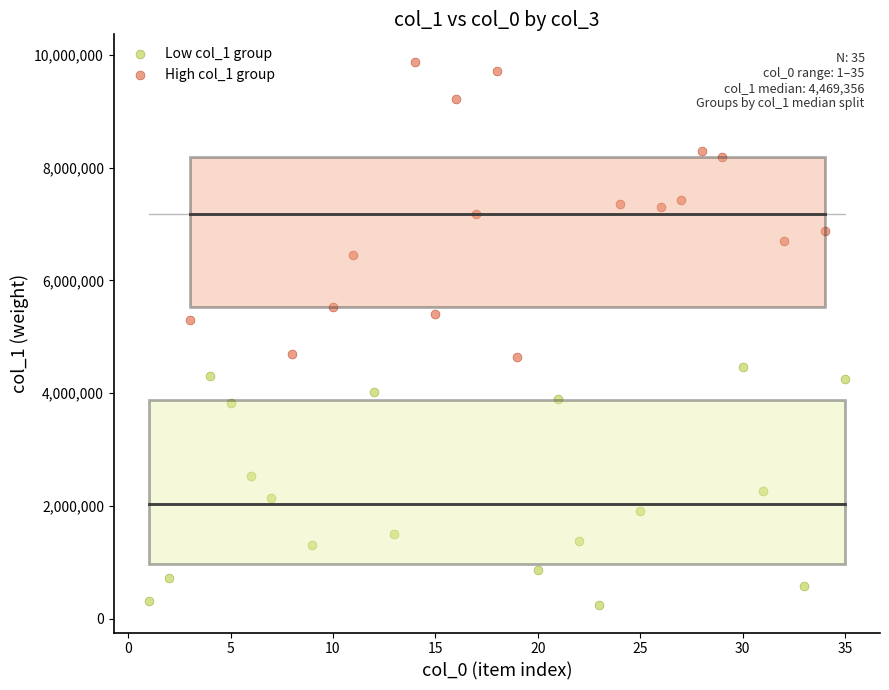

Which series has the largest Y range (max minus min)?

High col_1 group